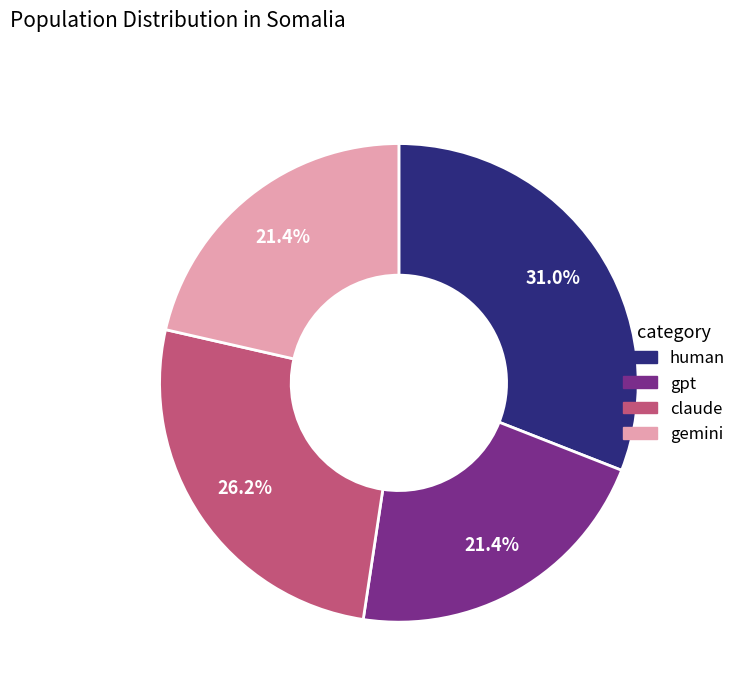

Which category has the biggest portion of the pie?

human